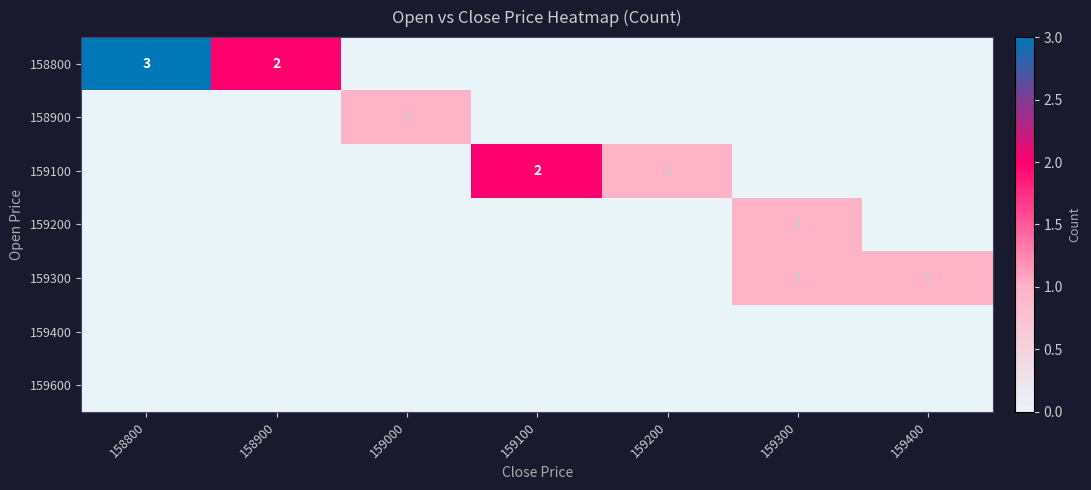

At which category does the chart reach its peak across all series?

158800